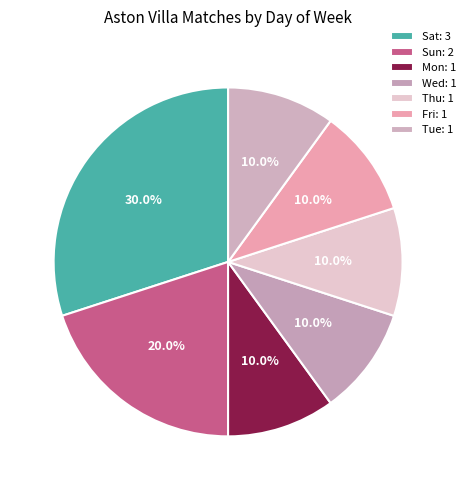

How many slices are in this pie chart?

7